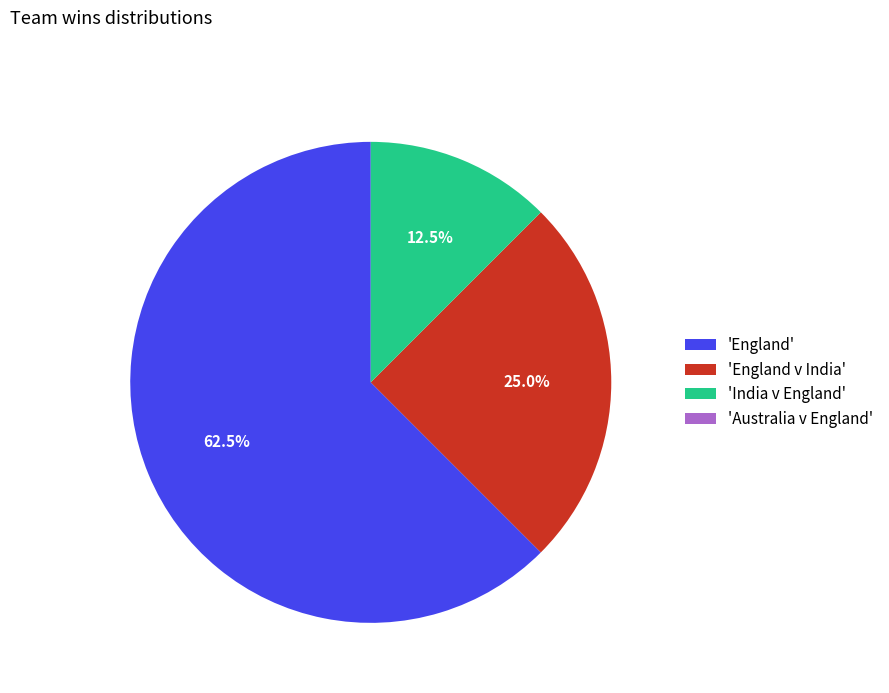

Combined, what portion of the pie is 'England' and 'England v India'?

87.5%